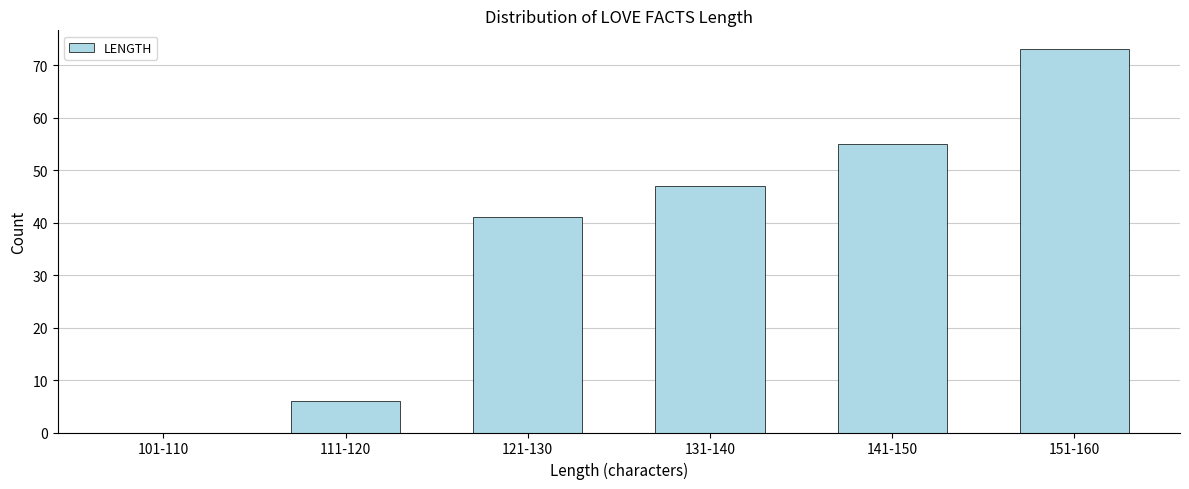

Reading left to right, extract all data points from this chart.

101-110=0	111-120=6	121-130=41	131-140=47	141-150=55	151-160=73